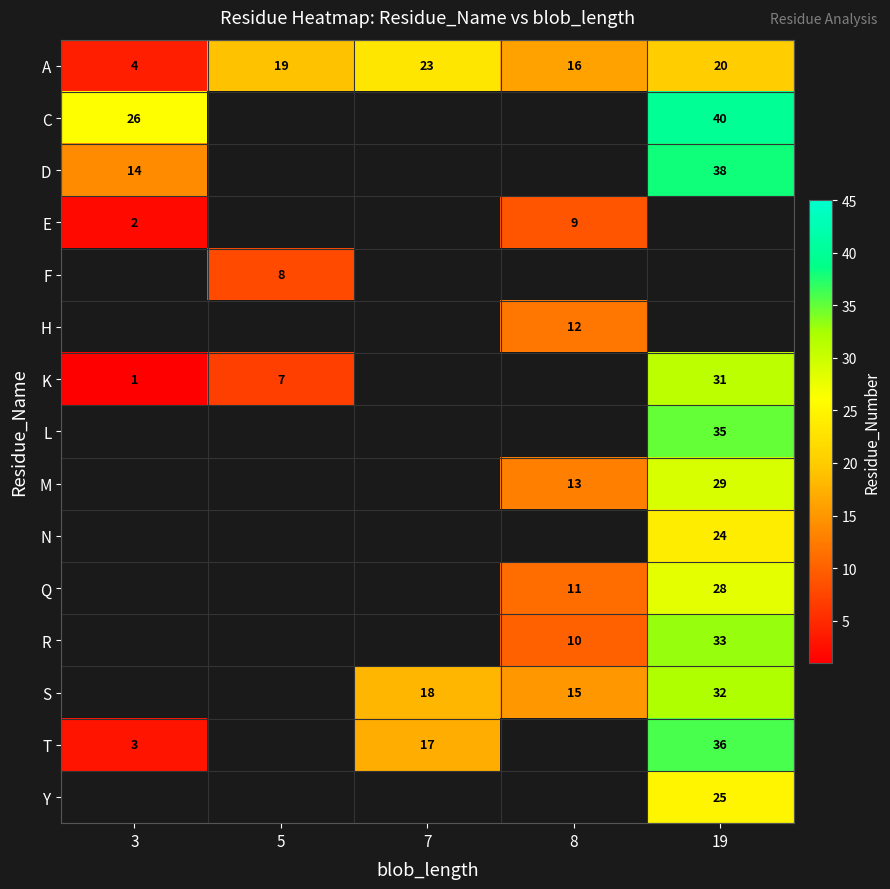

True or false: C has a value of 40 at 19.

True